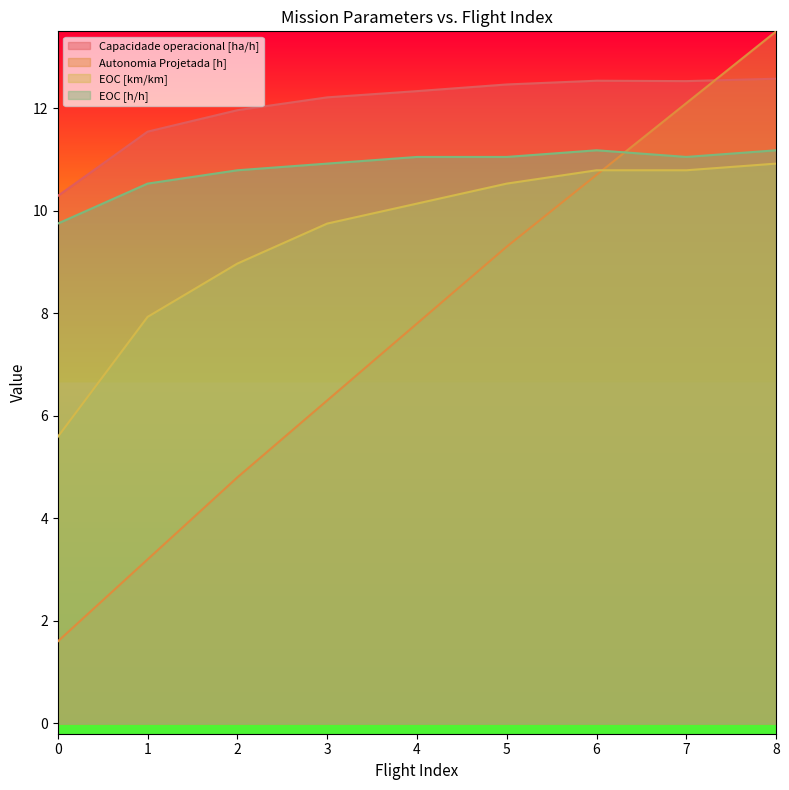

Reading right to left, what are all the values shown in this chart?

Capacidade operacional [ha/h]: 12.6	12.5	12.5	12.5	12.3	12.2	12.0	11.5	10.3
Autonomia Projetada [h]: 13.5	12.1	10.7	9.3	7.8	6.3	4.8	3.2	1.6
EOC [km/km]: 10.9	10.8	10.8	10.5	10.1	9.8	9.0	7.9	5.6
EOC [h/h]: 11.2	11.0	11.2	11.0	11.0	10.9	10.8	10.5	9.8